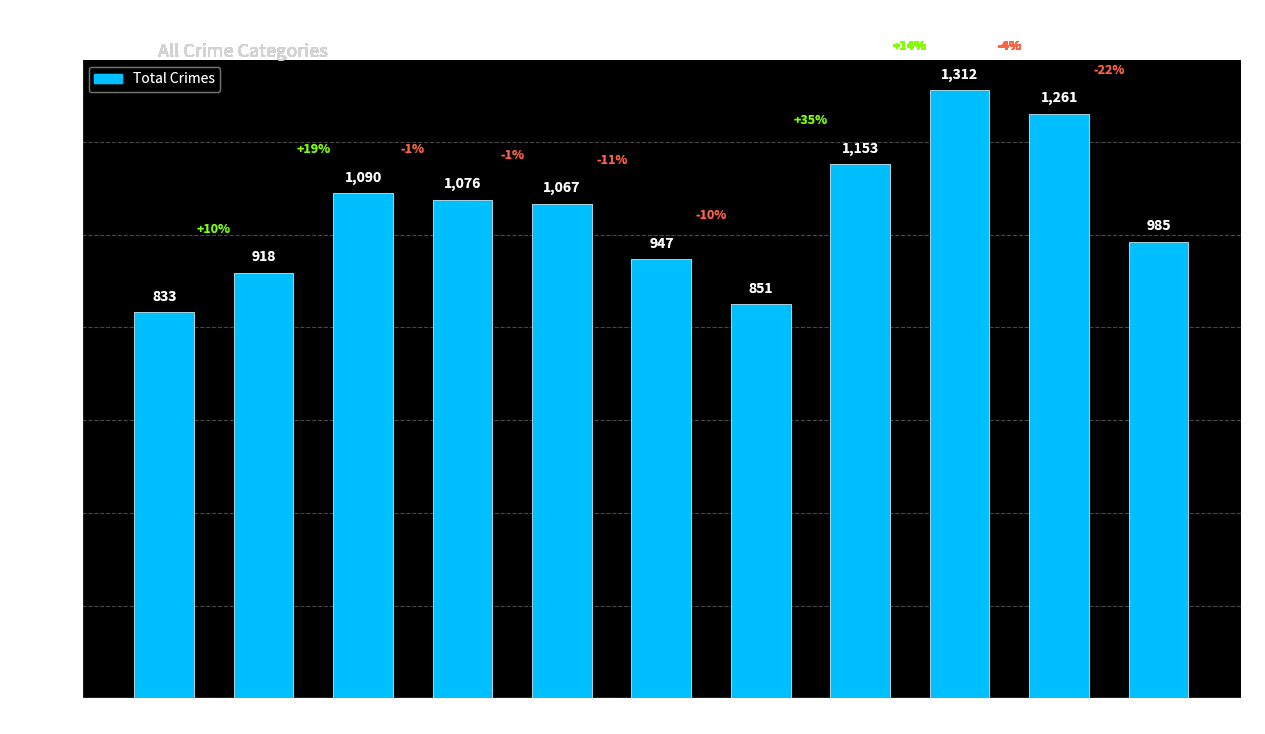

What is the value of the 6th bar from the left?

947